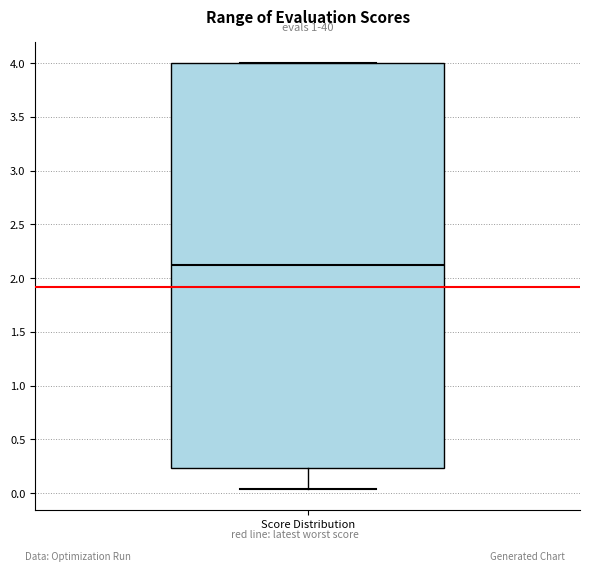

Transcribe this box plot: give where the median line is, the range the box spans, and where the two whiskers end, as read against the y-axis. The values are not printed on the chart, so give them approximately, as read against the axis.

median 2.15, box 0.25 to 4.00, whiskers 0.05 to 4.00